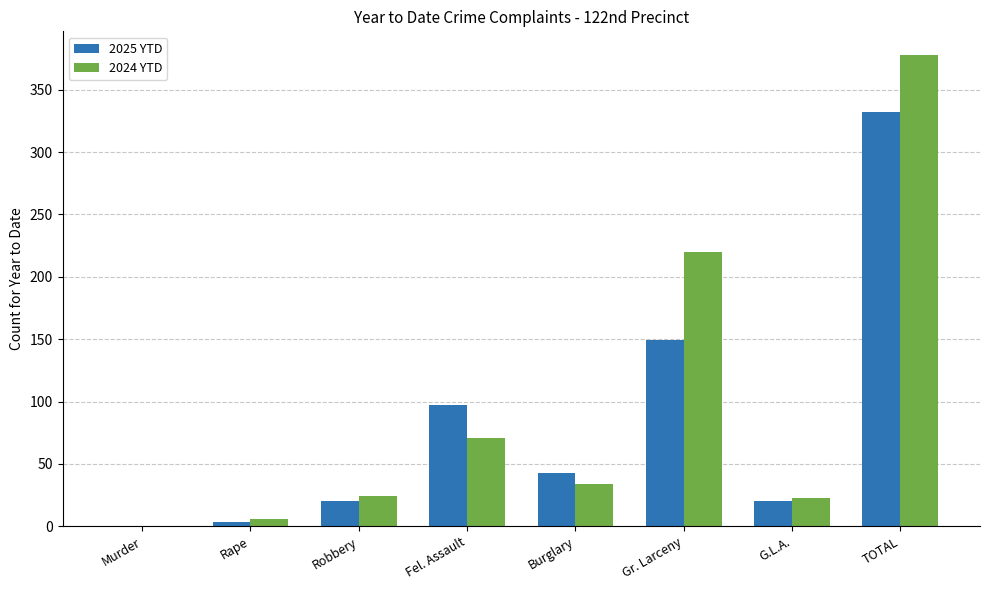

Which series has the widest spread of values?

2024 YTD